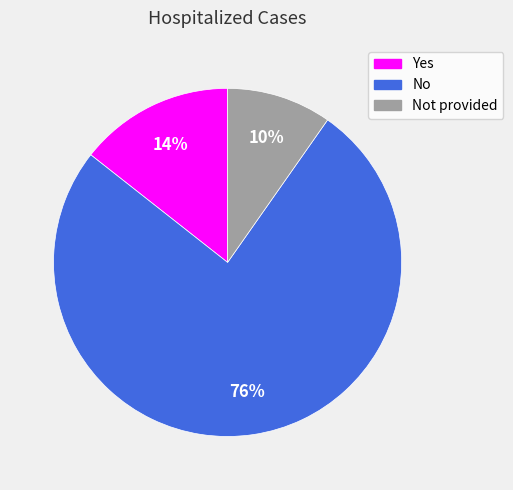

To the nearest percent, what is the difference between the largest and smallest slice percentages?

66%